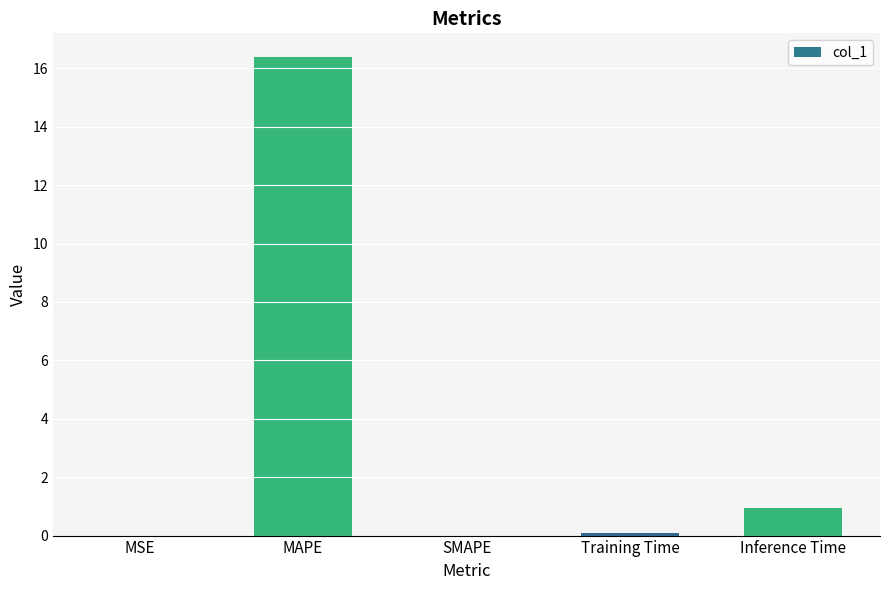

Which has a higher value, MAPE or SMAPE?

MAPE